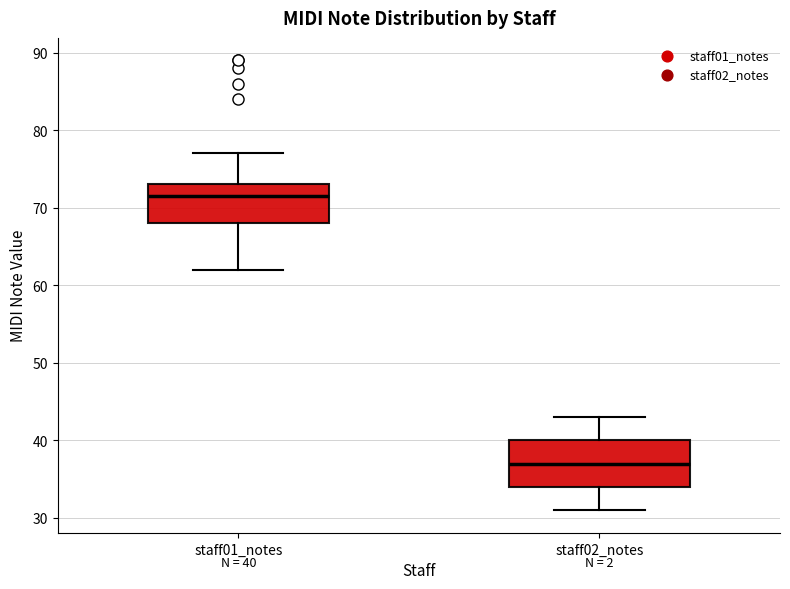

Comparing the boxes themselves (not the whiskers), which one is the tallest?

staff02_notes